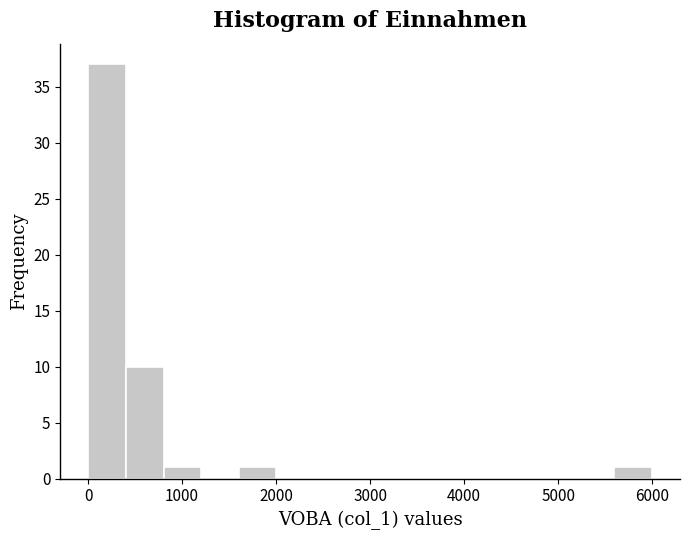

Read against the x-axis, roughly where is the centre of the tallest bar?

200